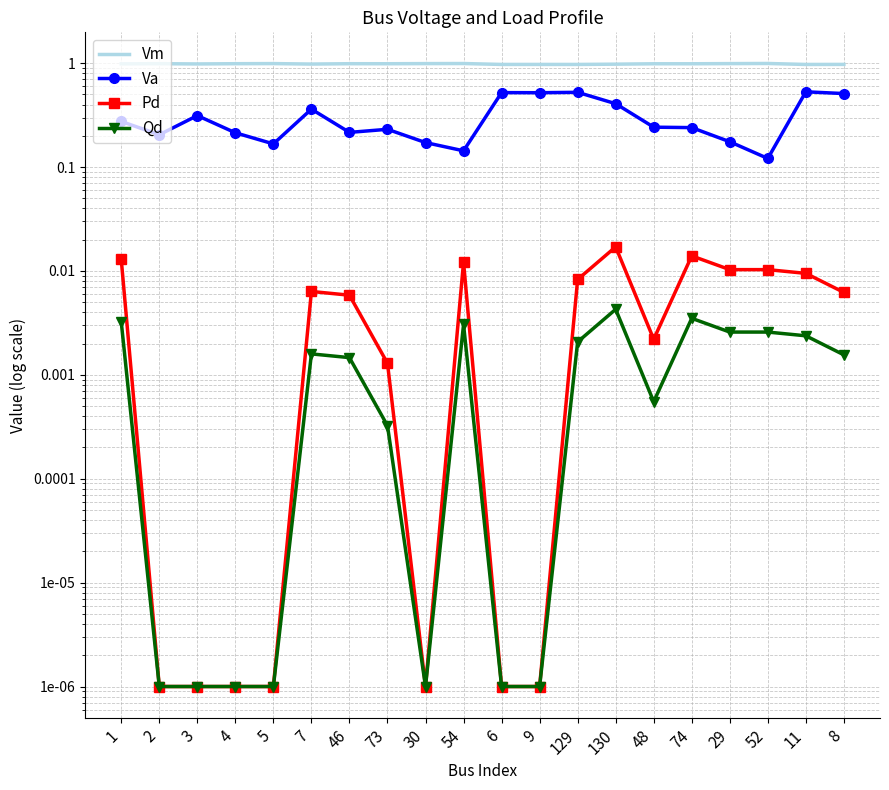

True or false: Vm and Pd intersect in this chart.

False